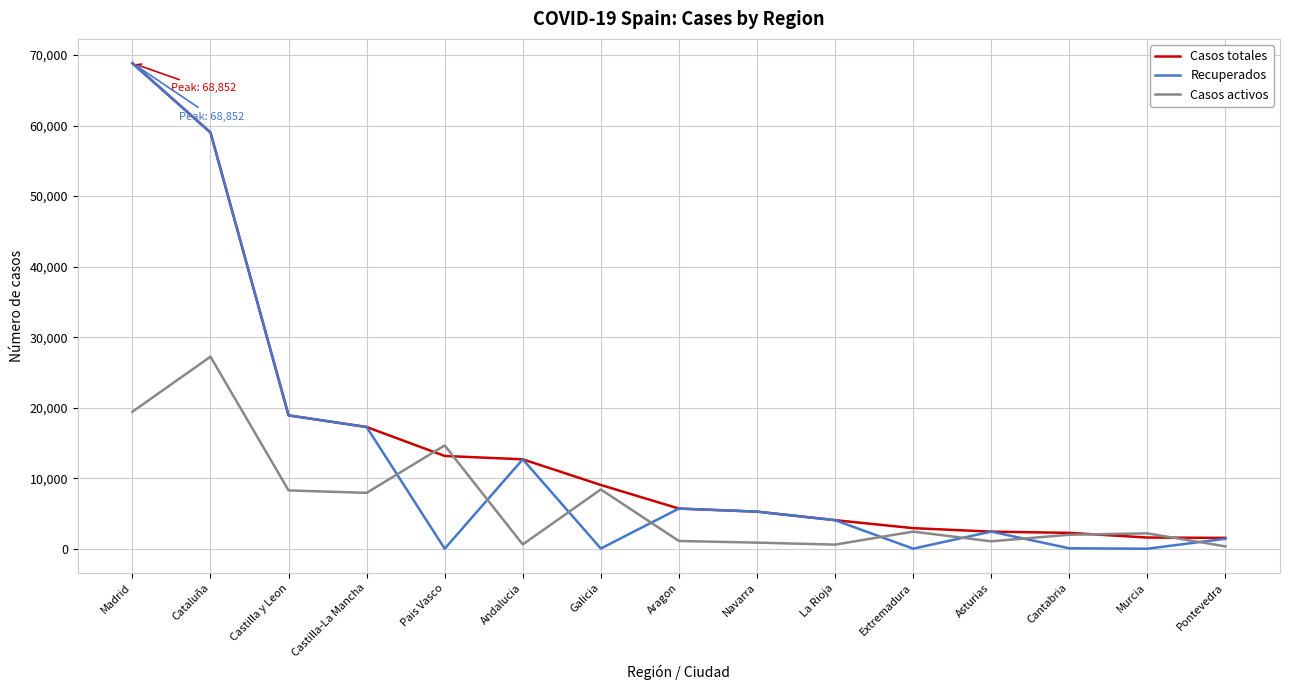

What are all the series names shown in the legend?

Casos totales, Recuperados, Casos activos